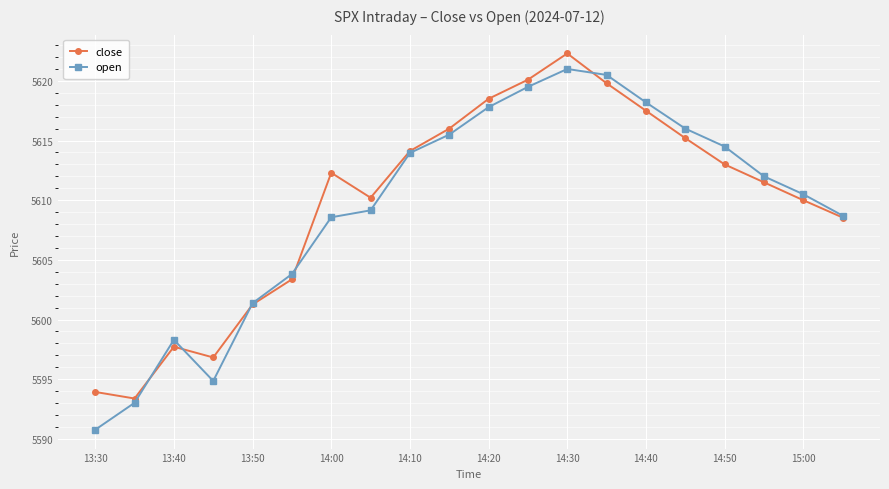

What is the lowest value of the close series?

5593.4